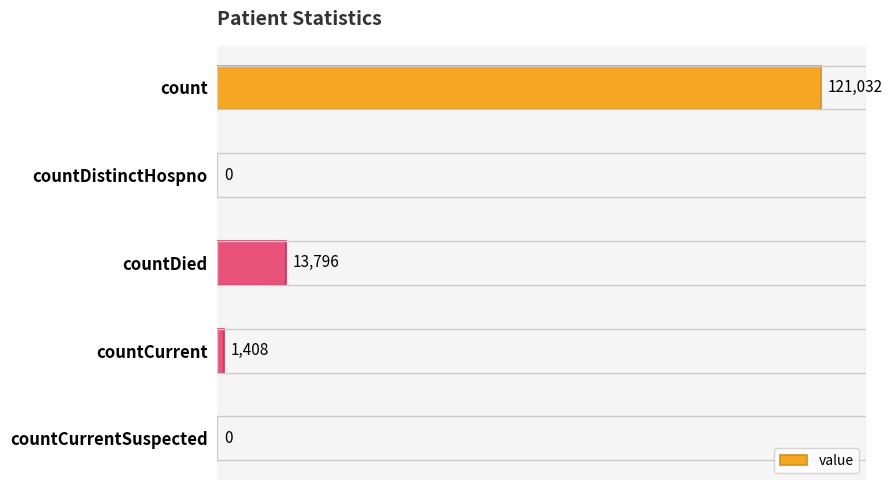

True or false: the data shows 46397 at countCurrentSuspected.

False